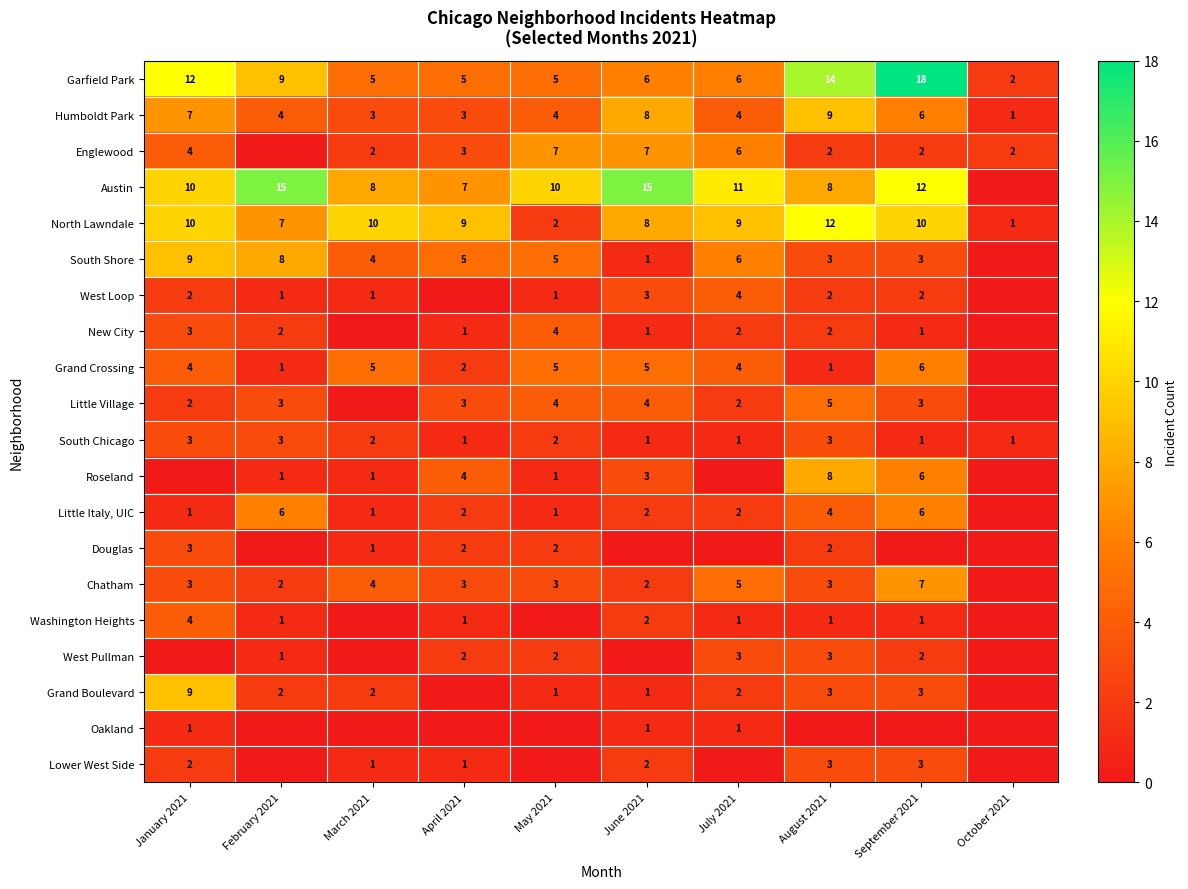

What is the average value of the Humboldt Park series?

5